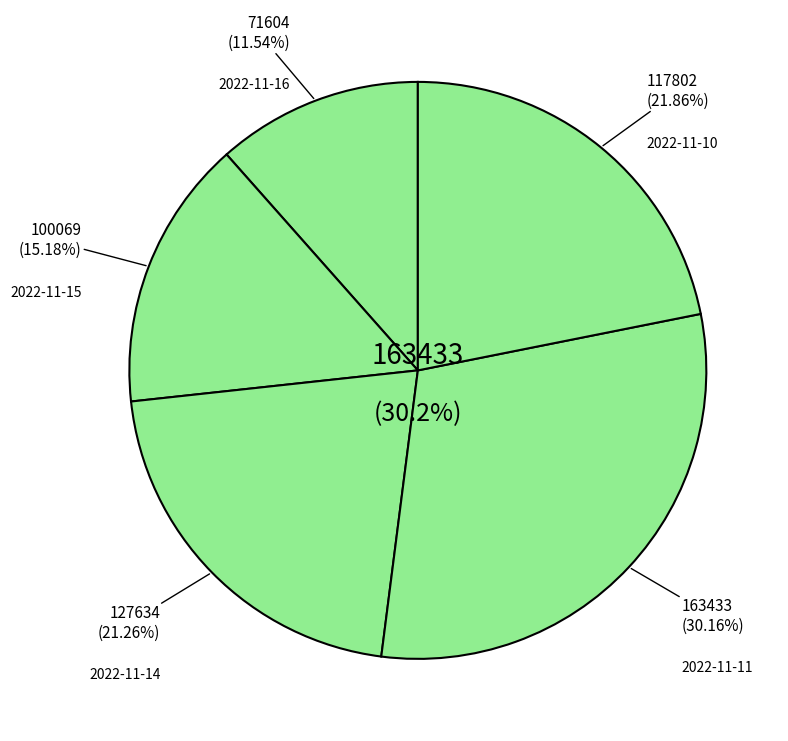

Which slice is the largest?

2022-11-11